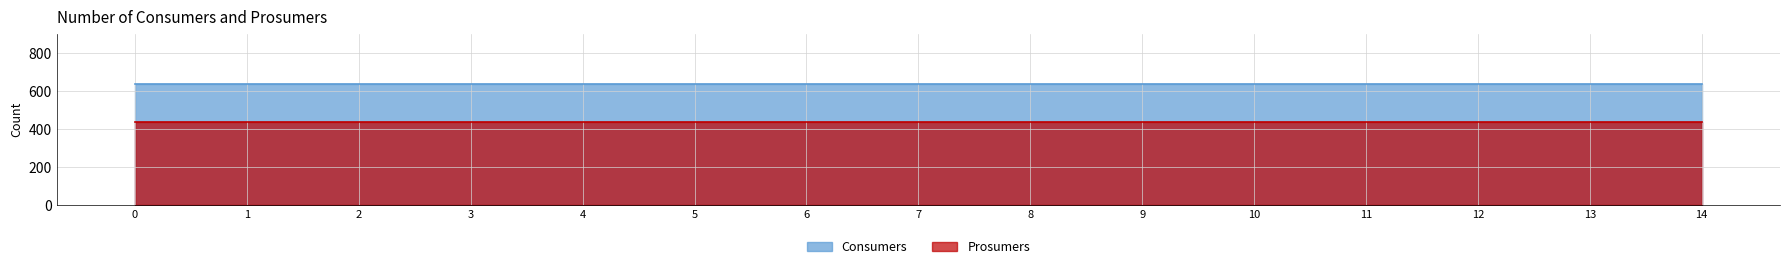

Reading right to left, what are all the values shown in this chart?

Consumers: 14=635	13=635	12=635	11=635	10=635	9=635	8=635	7=635	6=635	5=635	4=635	3=635	2=635	1=635	0=635
Prosumers: 14=440	13=440	12=440	11=440	10=440	9=440	8=440	7=440	6=440	5=440	4=440	3=440	2=440	1=440	0=440